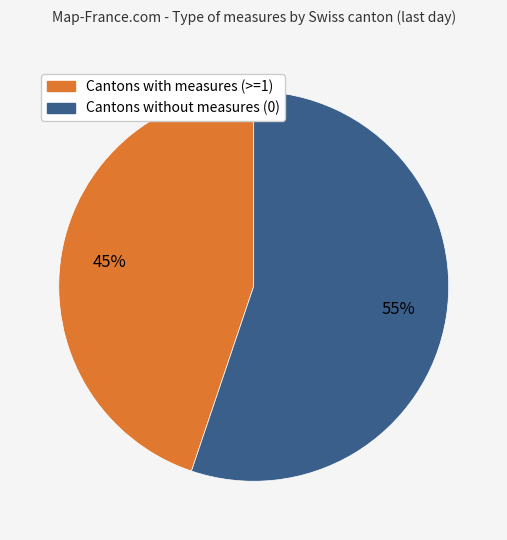

Is there any slice that represents more than half of the pie?

Yes